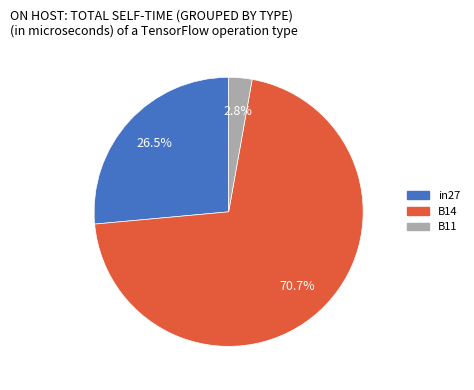

What percentage is the B14 slice, to the nearest percent?

71%